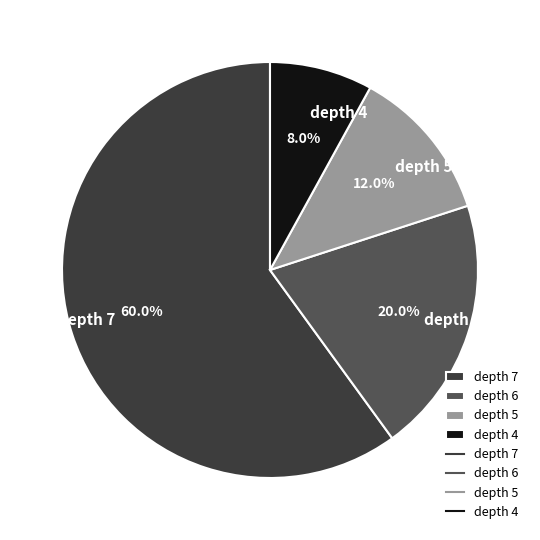

What percentage do depth 7 and depth 6 together represent?

80.0%